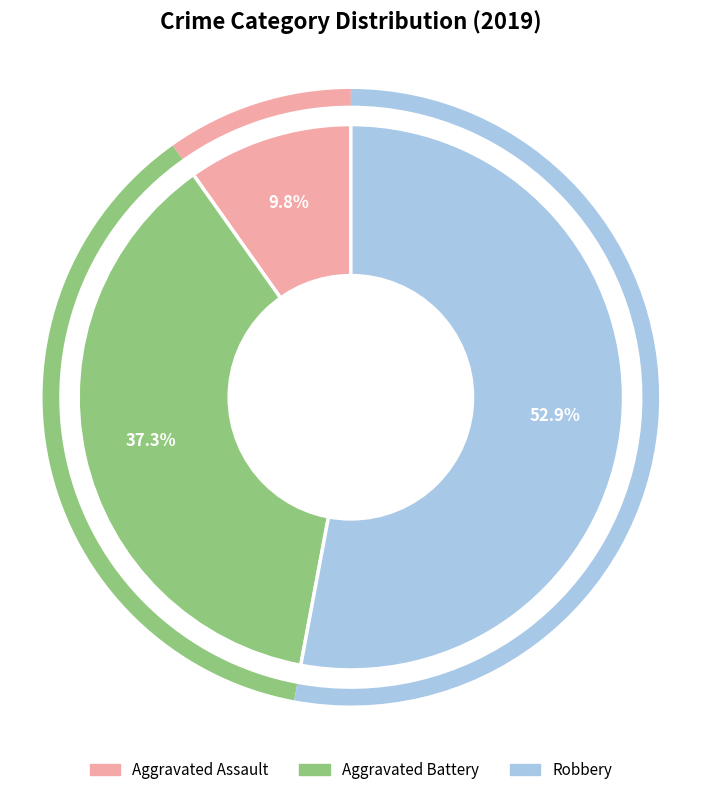

Rank the categories by value from lowest to highest.

Aggravated Assault, Aggravated Battery, Robbery